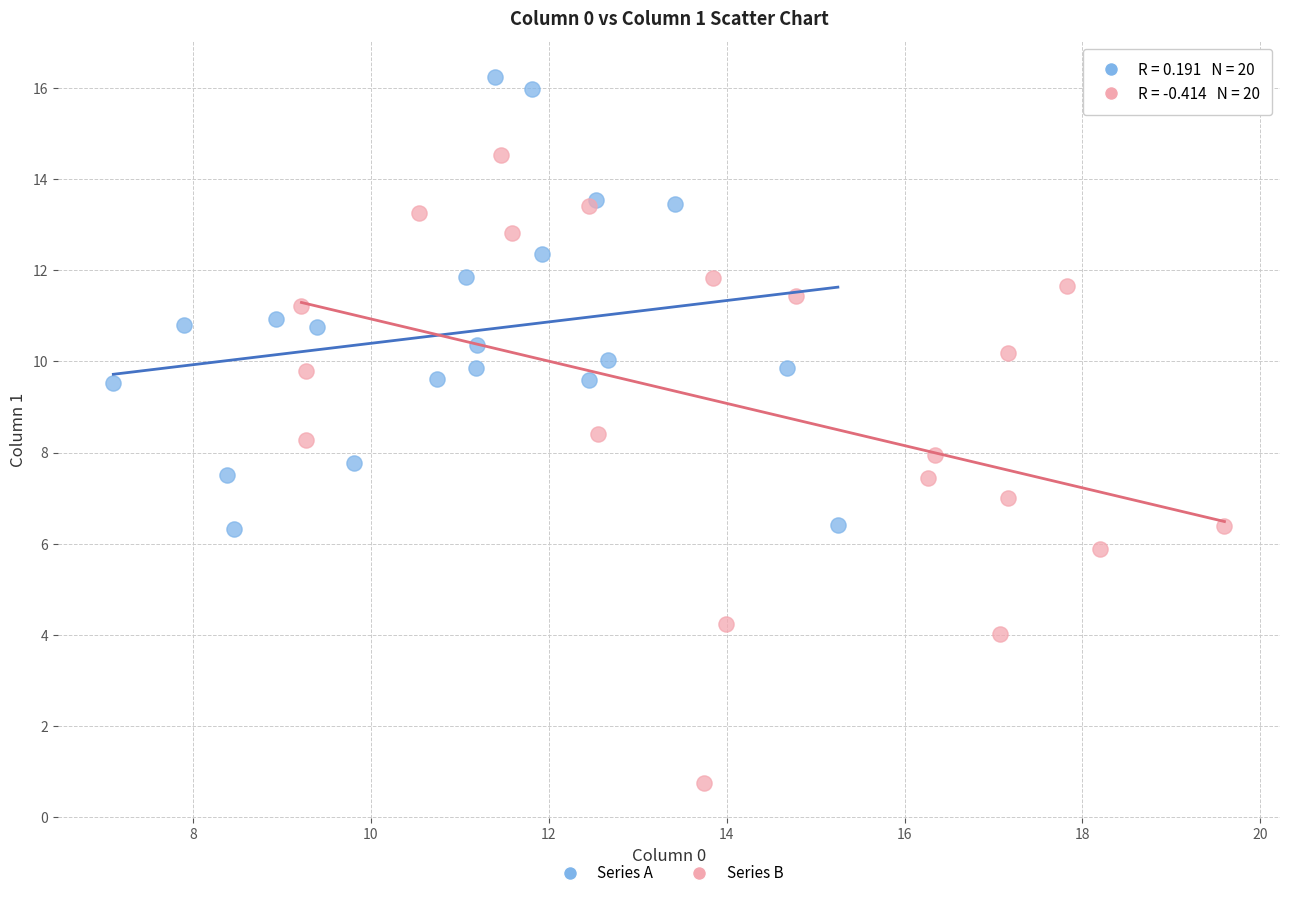

Which series contains the lowest Y value?

Series B